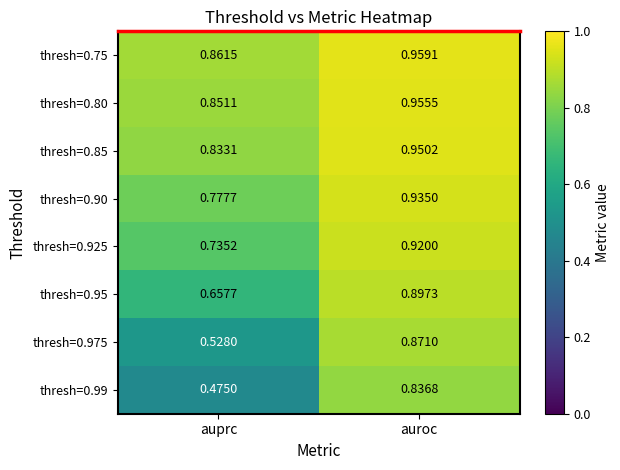

Where is thresh=0.75 nearest to the value 0?

auprc